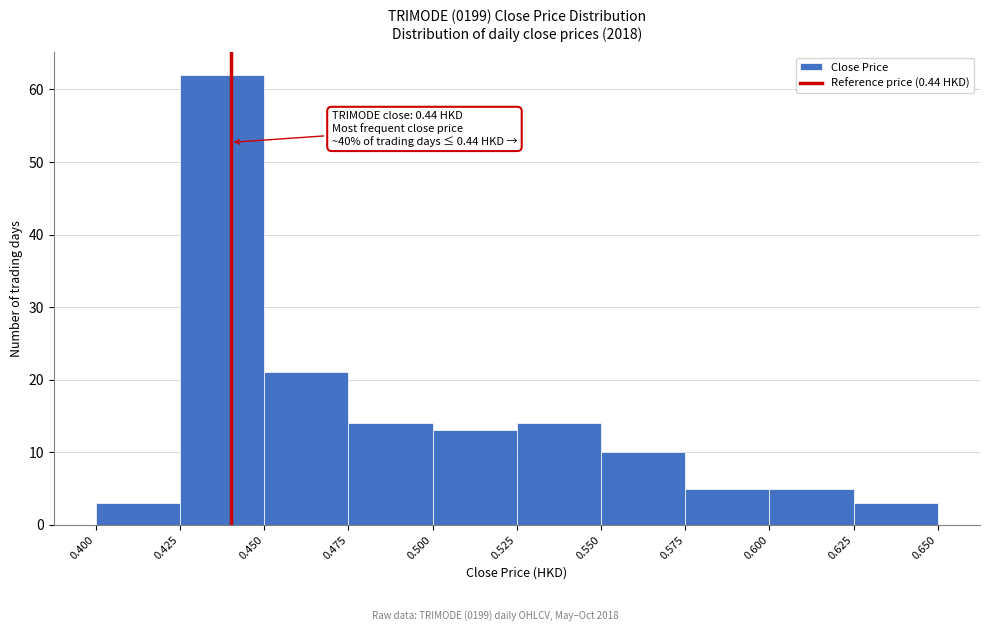

Which range on the x-axis has the tallest bar?

0.425 to 0.450